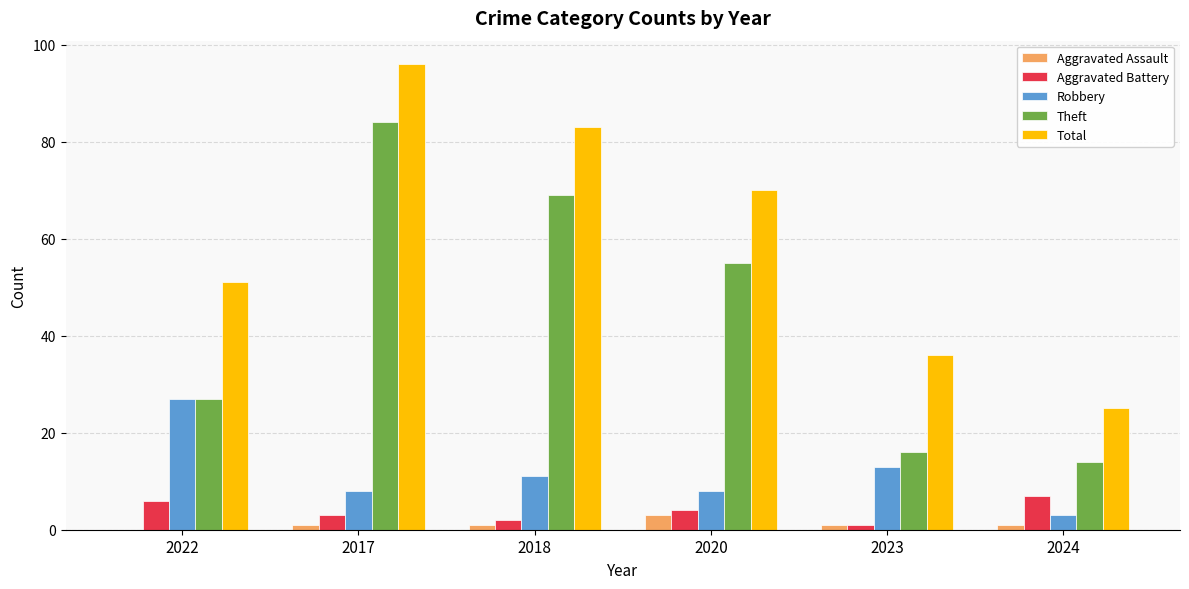

How many categories are shown in the chart?

6